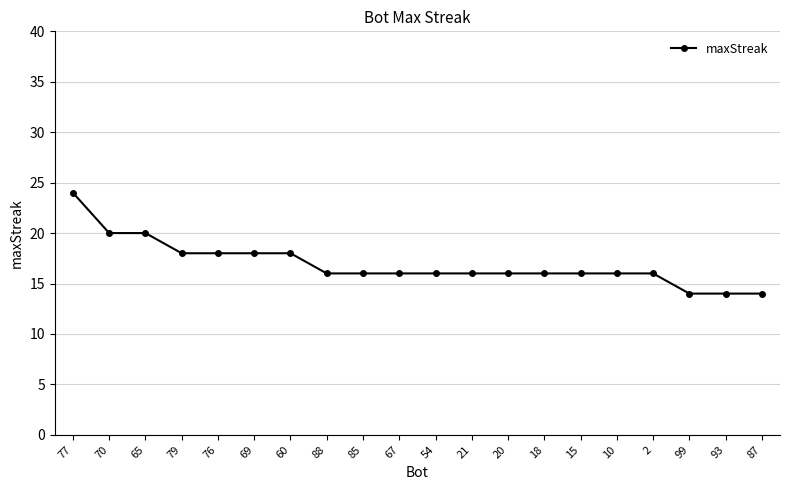

What is the smallest value displayed?

14